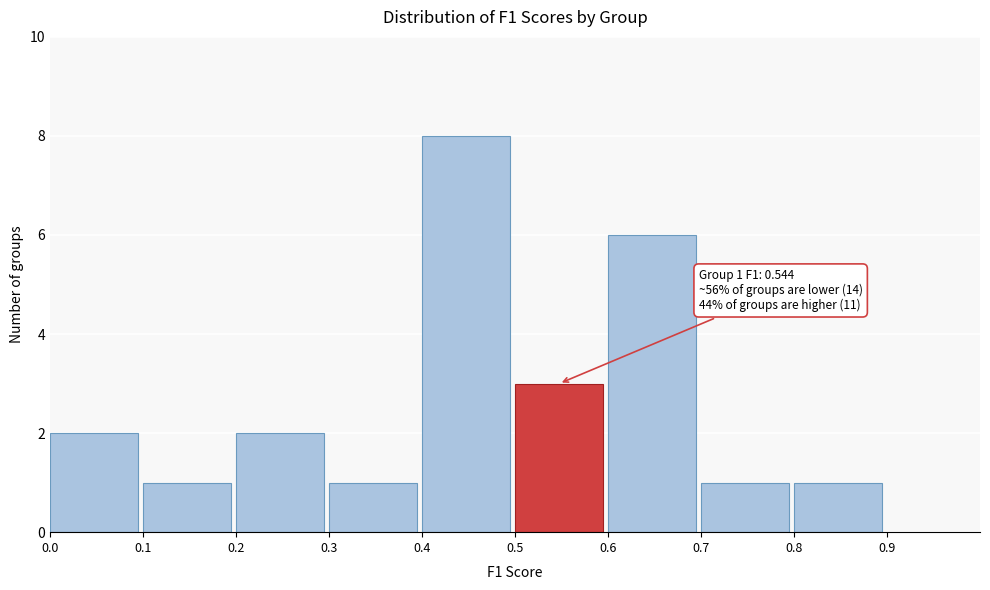

Over which range of the x-axis is the bar tallest?

0.4 to 0.5